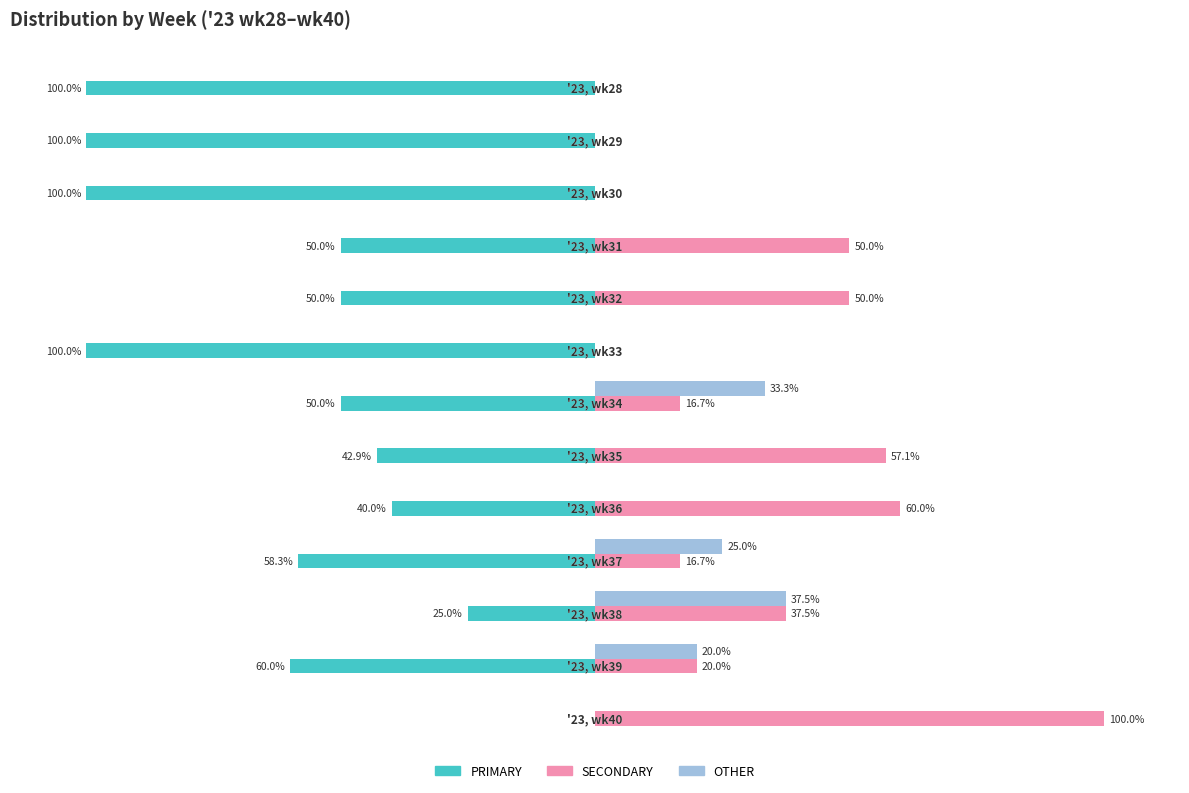

Which series has the largest total across all categories?

SECONDARY